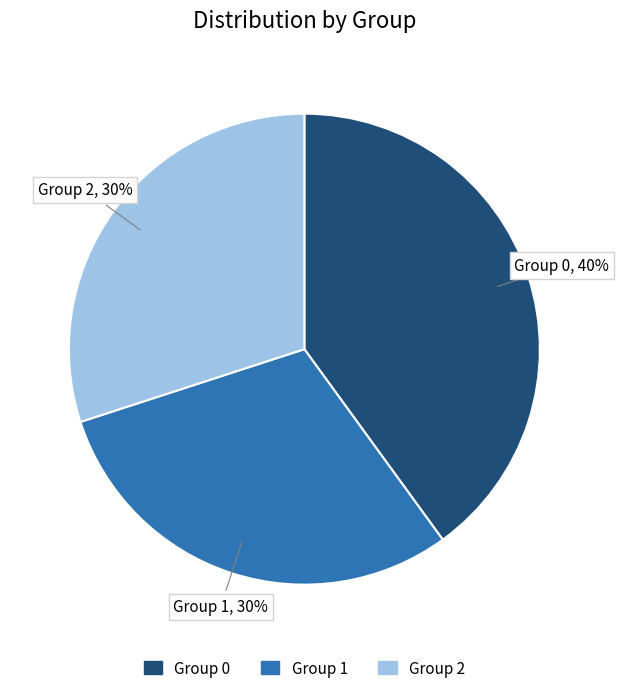

To the nearest percent, what is the difference between the largest and smallest slice percentages?

10%